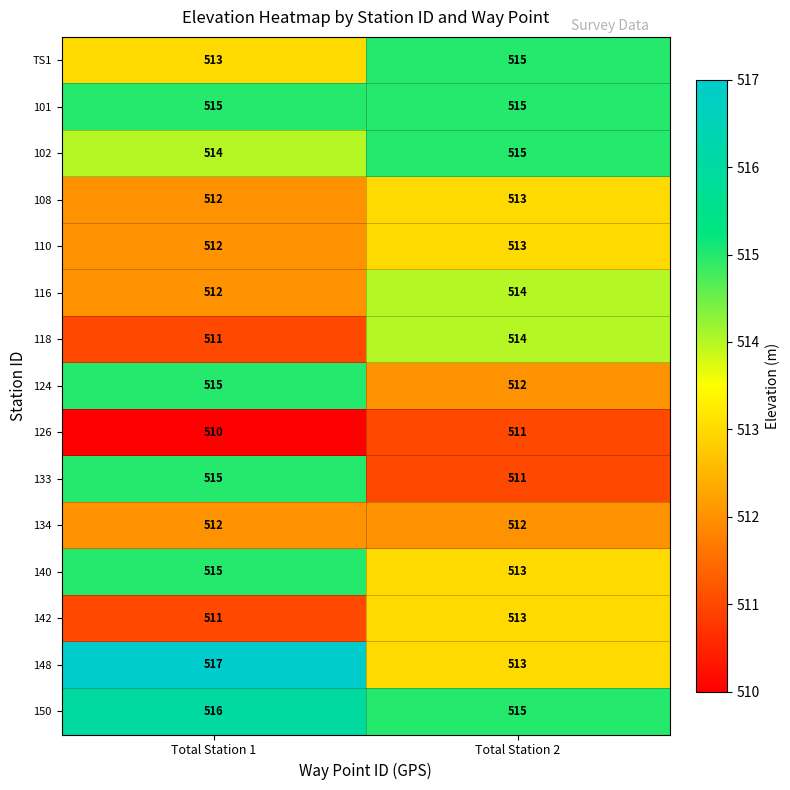

Rank the categories by 133 value from highest to lowest.

Total Station 1, Total Station 2